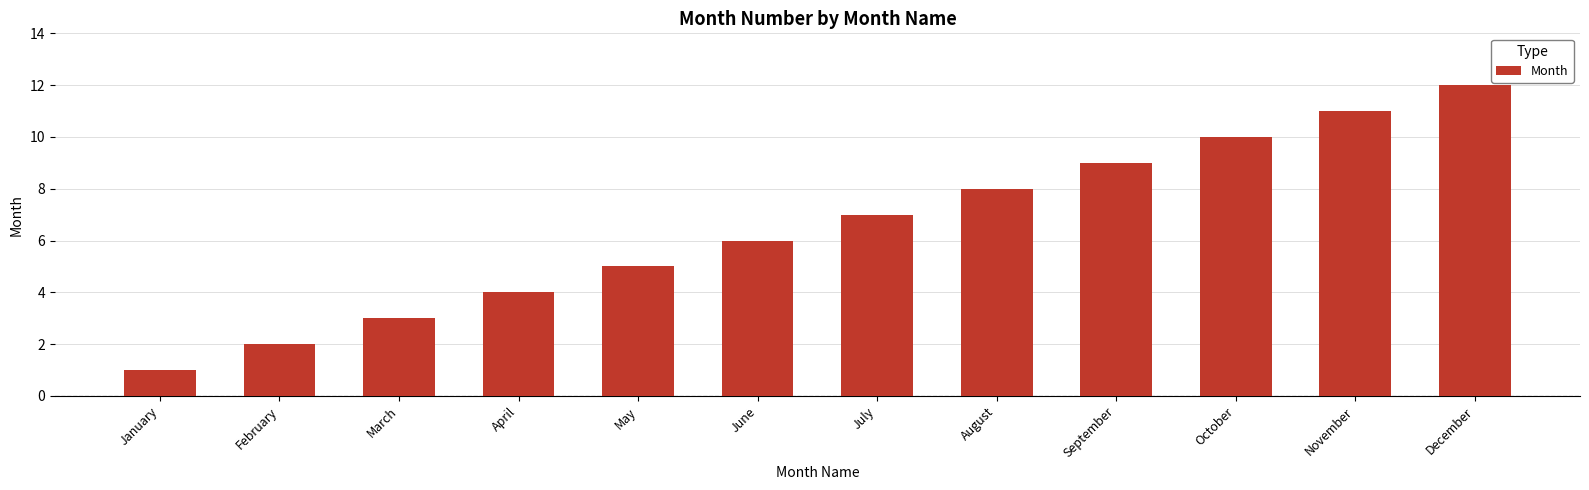

What is the change in value from February to June?

+4